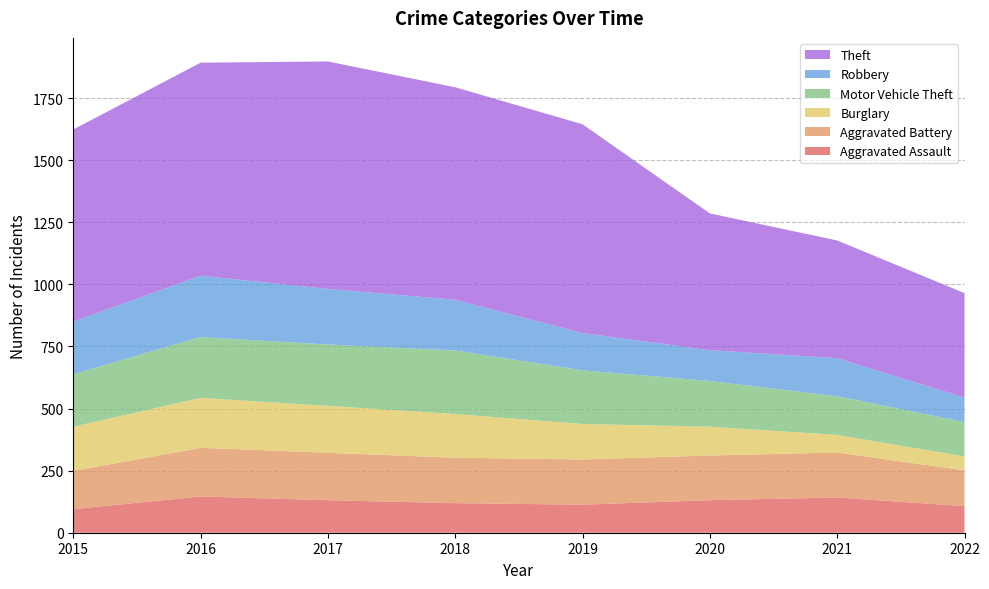

Reading left to right, list all the values displayed in this chart.

Aggravated Assault: 2015=95	2016=146	2017=131	2018=119	2019=113	2020=131	2021=142	2022=107
Aggravated Battery: 2015=154	2016=196	2017=191	2018=183	2019=182	2020=180	2021=181	2022=144
Burglary: 2015=178	2016=201	2017=189	2018=176	2019=143	2020=116	2021=71	2022=56
Motor Vehicle Theft: 2015=211	2016=245	2017=247	2018=256	2019=216	2020=184	2021=156	2022=139
Robbery: 2015=212	2016=247	2017=224	2018=204	2019=150	2020=124	2021=153	2022=98
Theft: 2015=774	2016=858	2017=916	2018=856	2019=841	2020=551	2021=474	2022=421